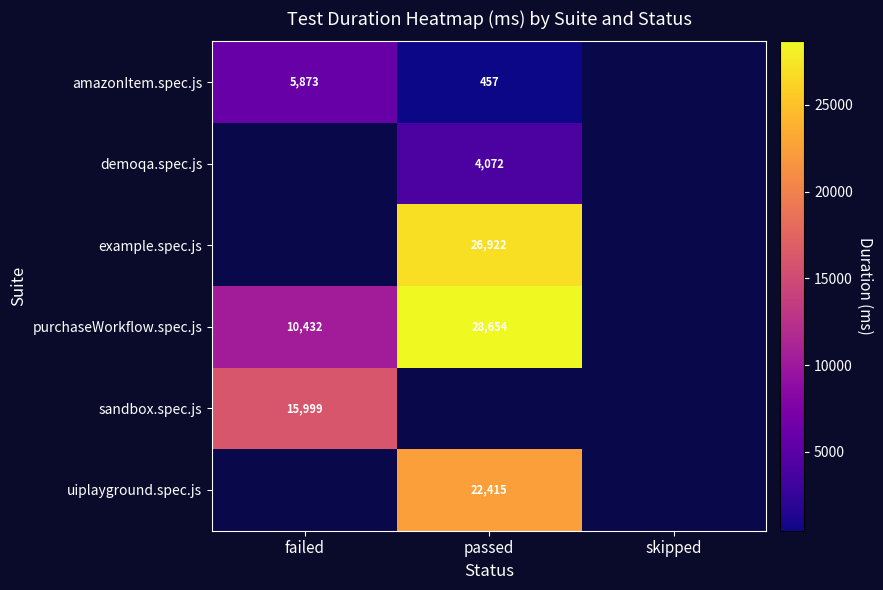

At how many categories does at least one series exceed 13678?

2